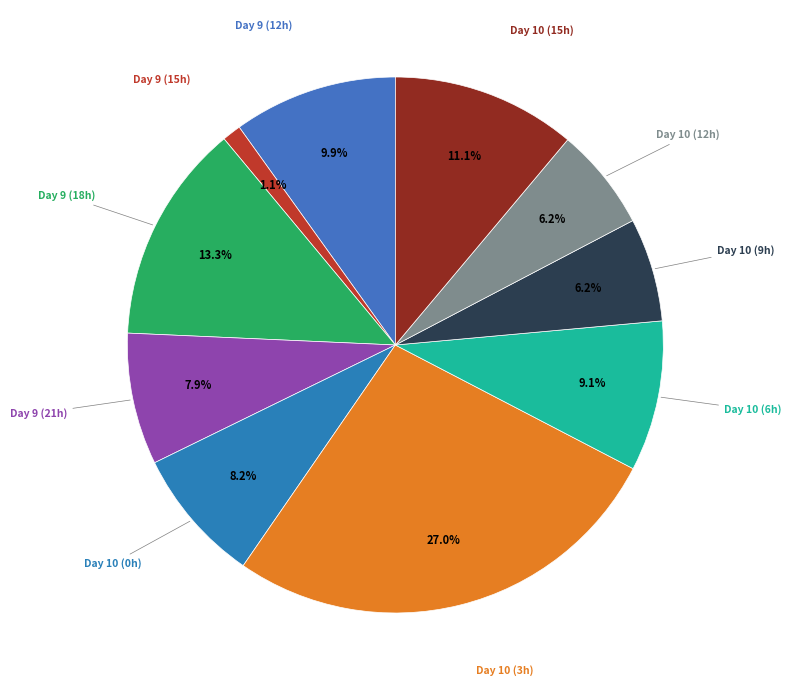

Do Day 9 (18h) and Day 10 (12h) together represent more than half of the pie?

No